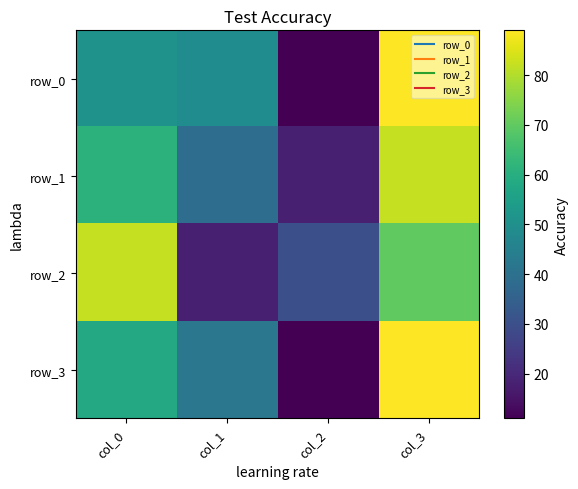

What is the difference between the maximum and second lowest values in the row_3 series?

47